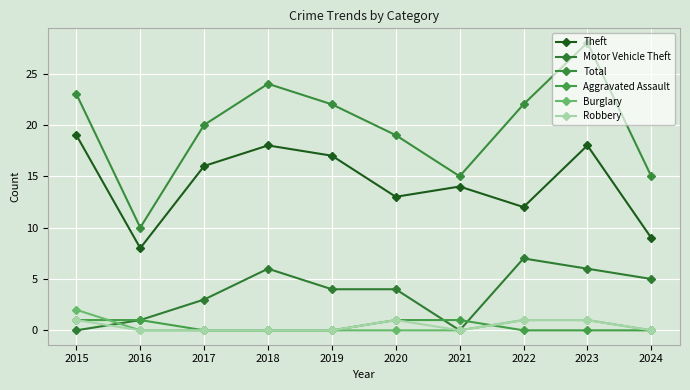

How many lines are shown in the chart?

6